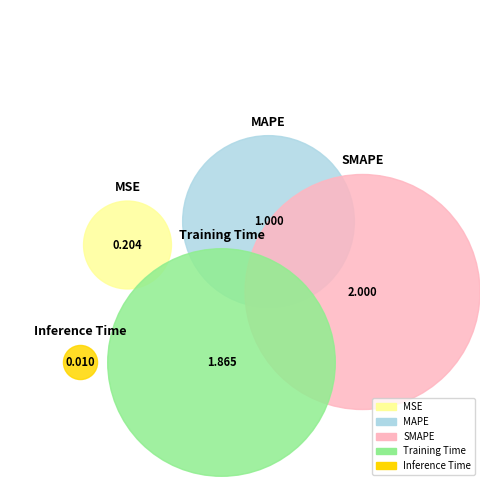

Does any single category account for the majority?

No